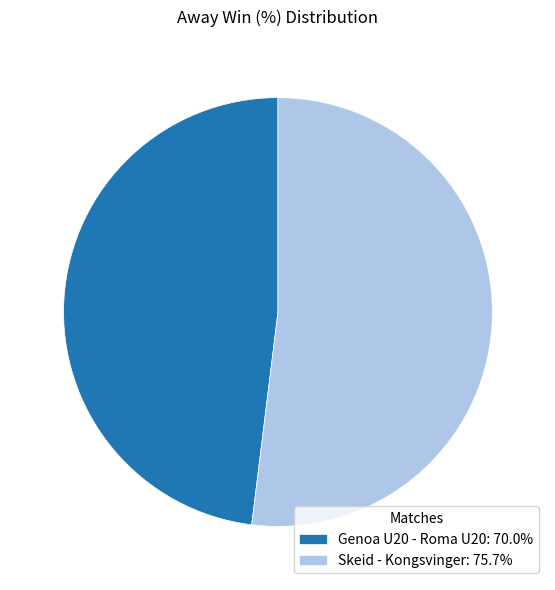

Is the sum of Skeid - Kongsvinger: 75.7% and Genoa U20 - Roma U20: 70.0% greater than half?

Yes